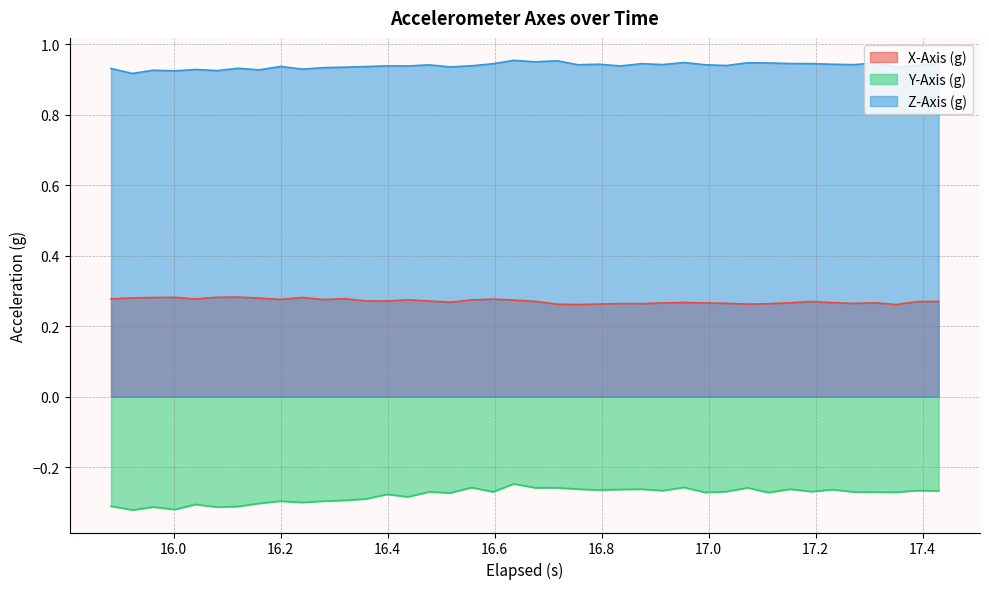

What is the minimum value shown in the chart?

-0.3